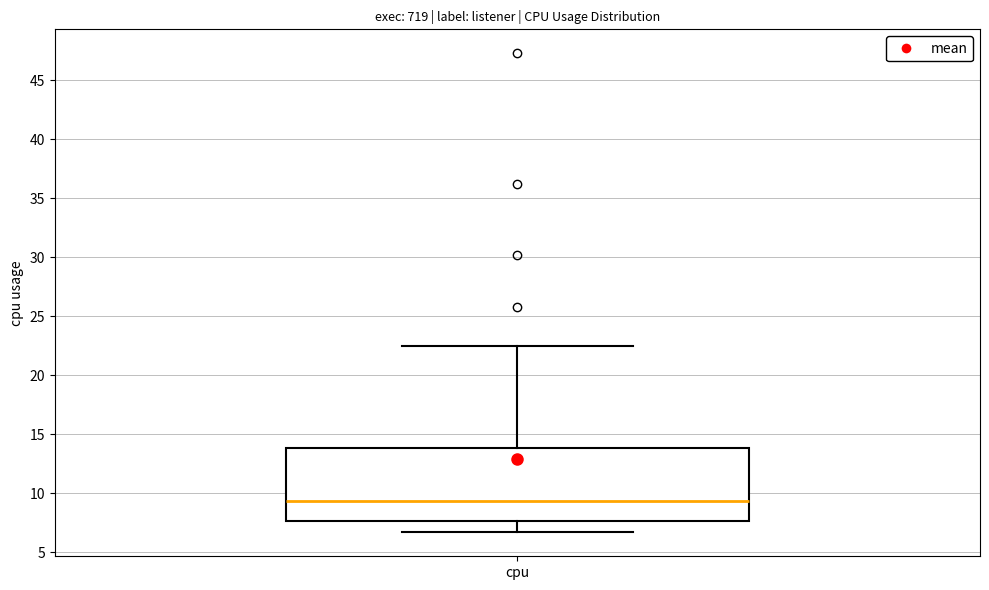

Read this box plot against the y-axis: the position of the median line, the range covered by the box, and the ends of both whiskers. The values are not printed on the chart, so give them approximately, as read against the axis.

median 9.5, box 7.5 to 14.0, whiskers 6.5 to 22.5